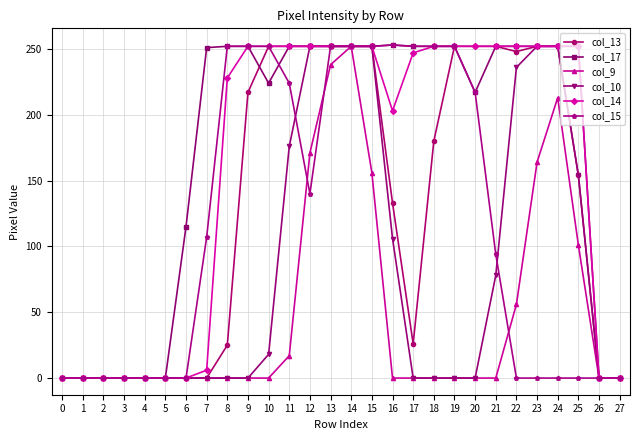

What is the average value of the col_13 series?

134